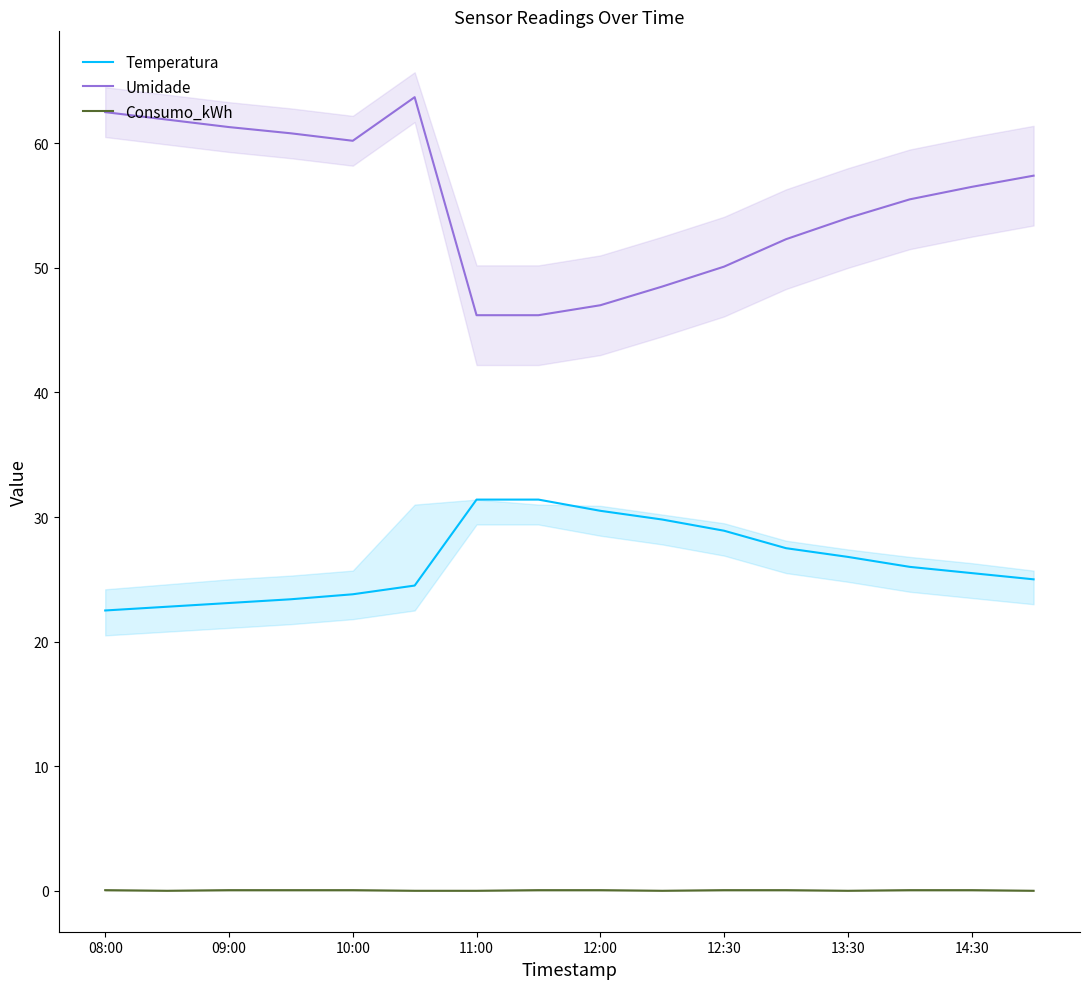

What is the sum of the Temperatura values at 14:30 and 11:00?

56.9